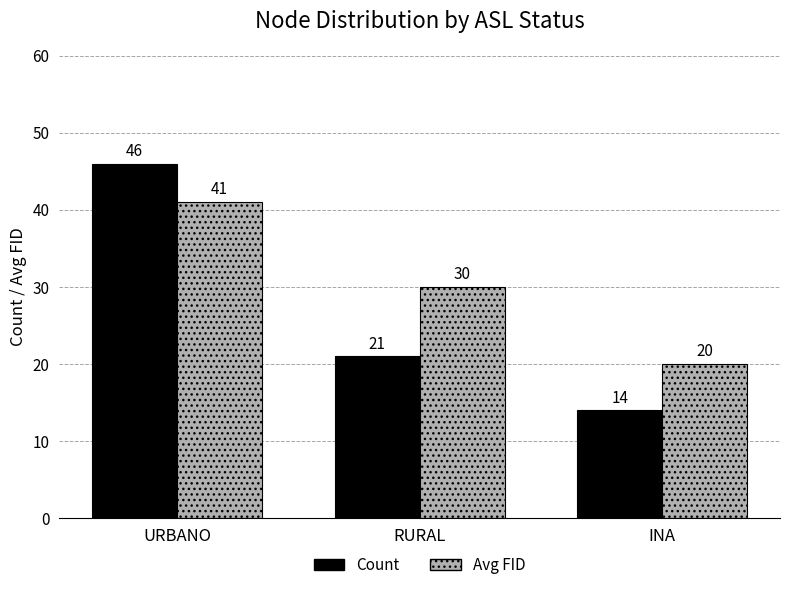

What is the spread (max minus min) of values at RURAL?

9